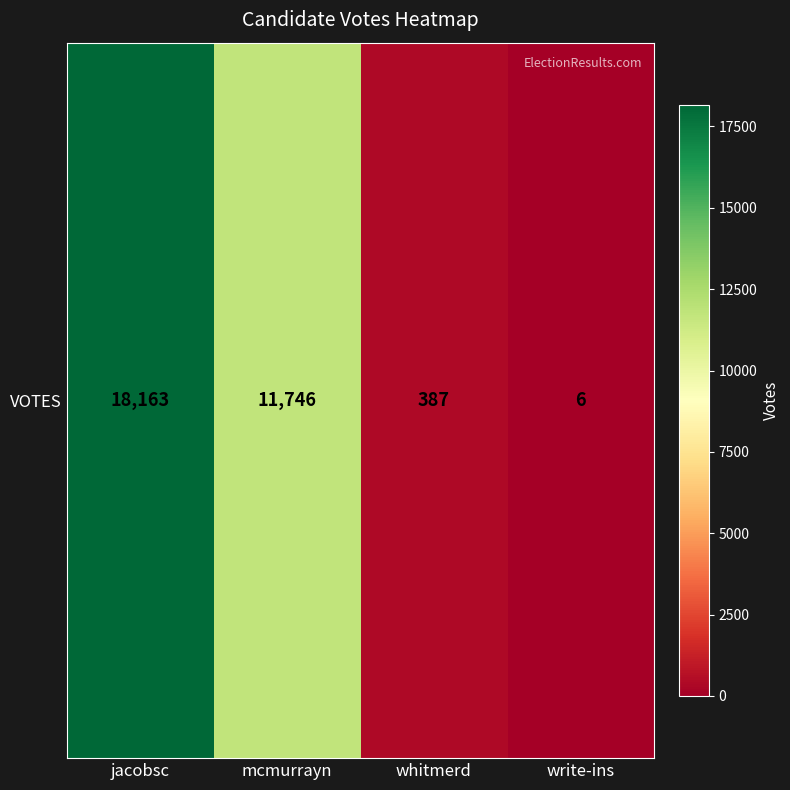

Approximately how many times larger is the value at mcmurrayn compared to jacobsc?

0.6